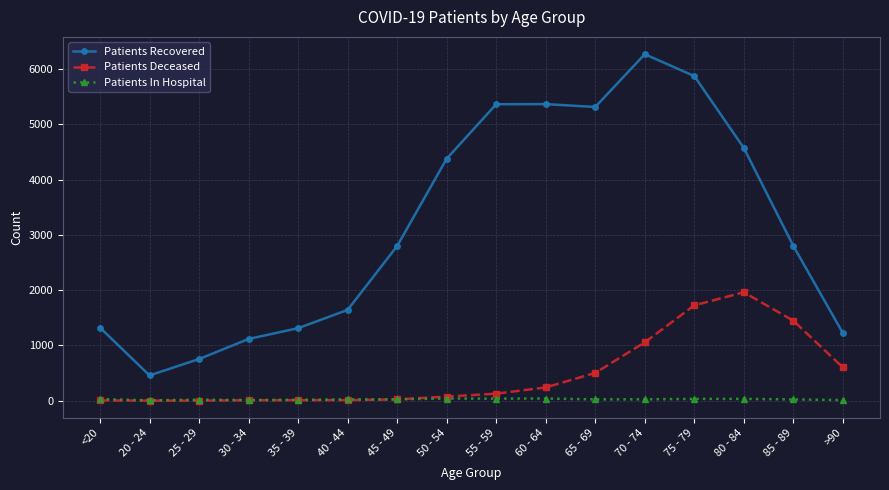

What is the minimum value shown in the chart?

2